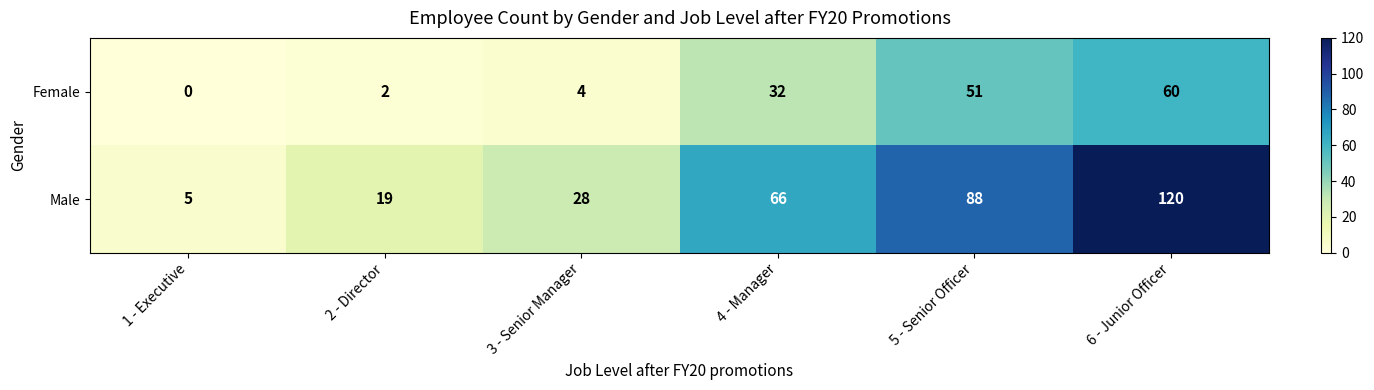

Which label corresponds to the smallest value in the chart?

1 - Executive